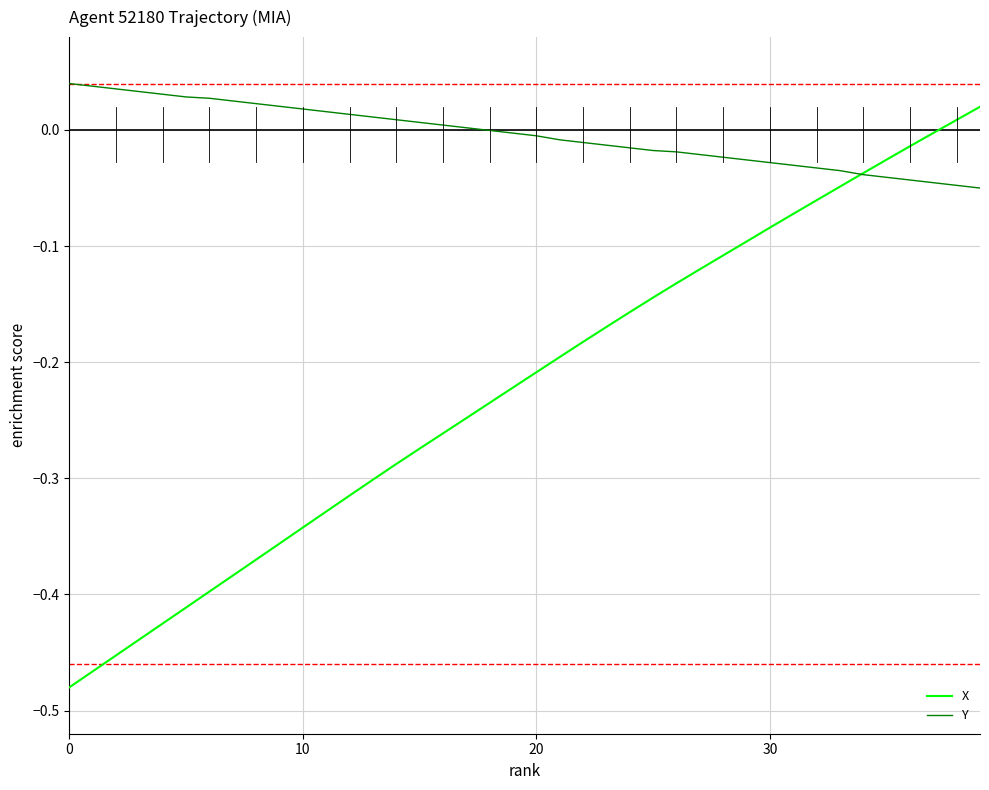

True or false: X has more than 1 interior local peaks.

False